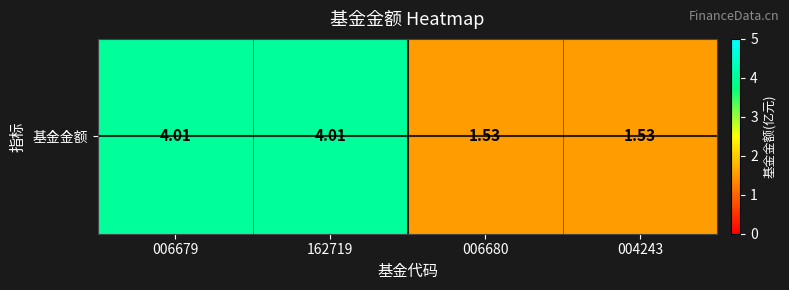

True or false: the data shows 4.0 at 162719.

True